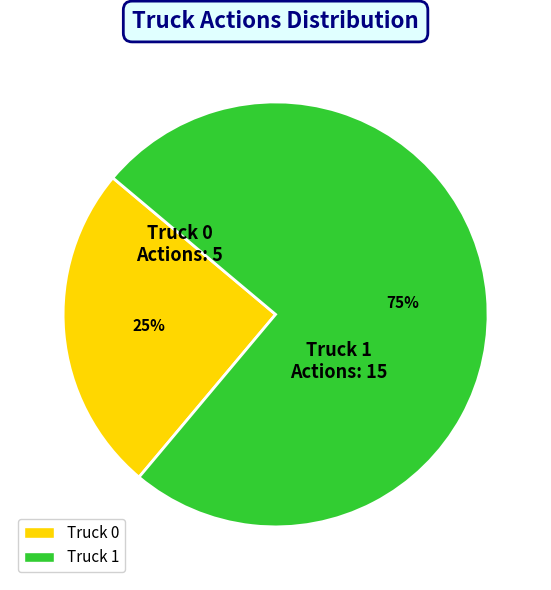

To the nearest percent, what portion does Truck 1 represent?

75%